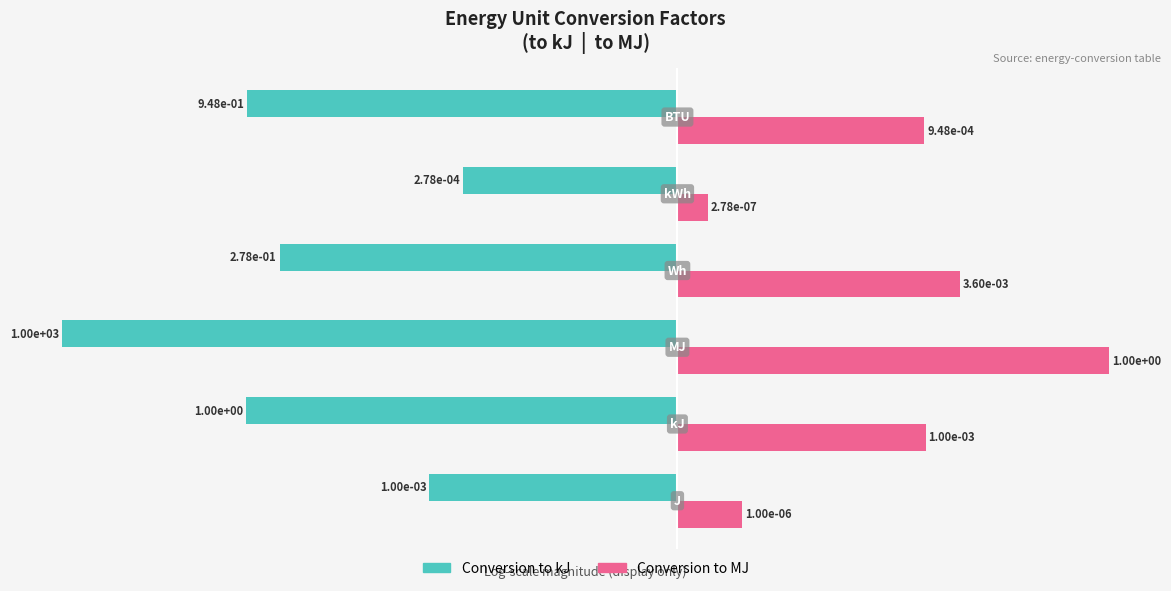

What are all the series names shown in the legend?

Conversion to kJ, Conversion to MJ